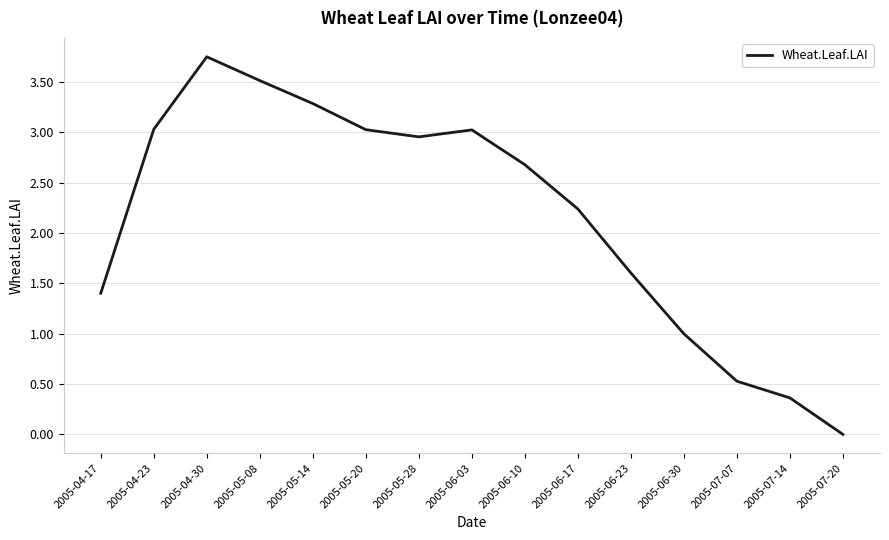

How many distinct data groups are displayed?

1